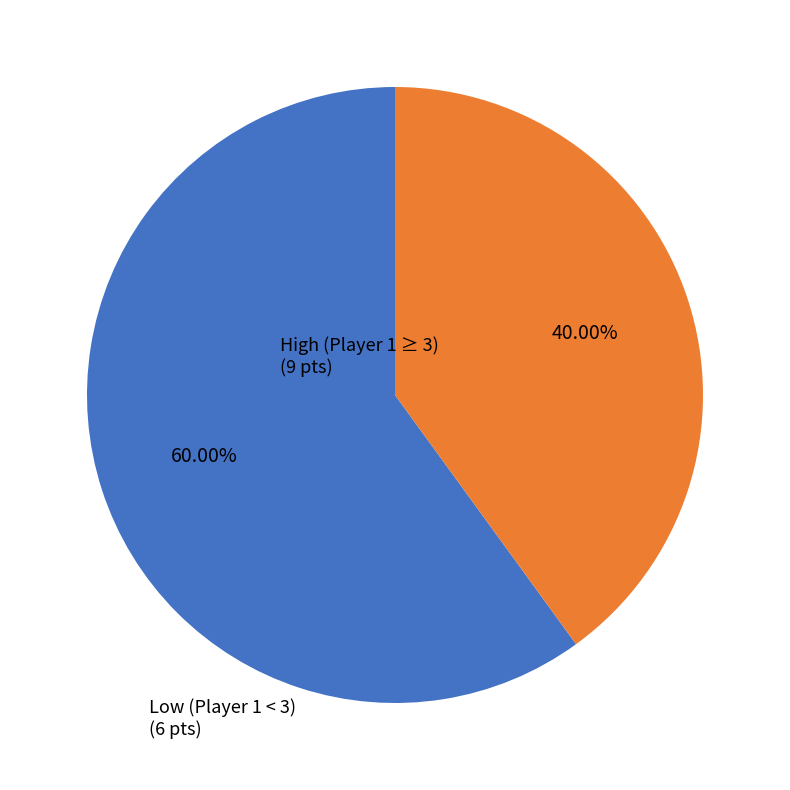

Is there a majority slice in this chart?

Yes